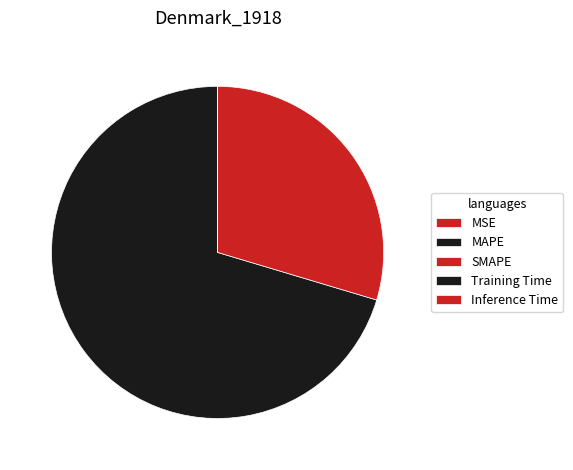

How many slices are in this pie chart?

5